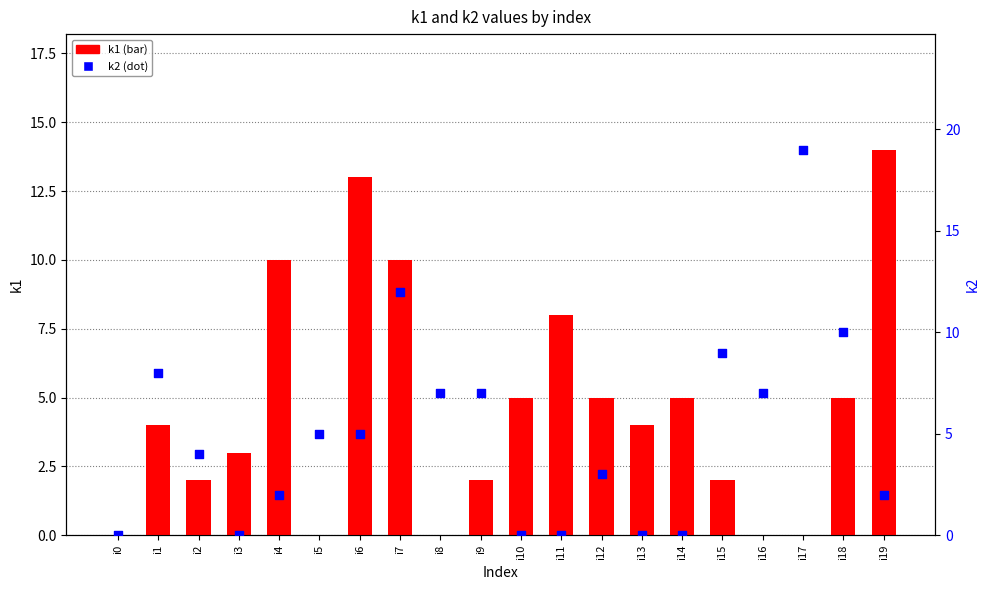

At which category is the sum across all series the highest?

i7